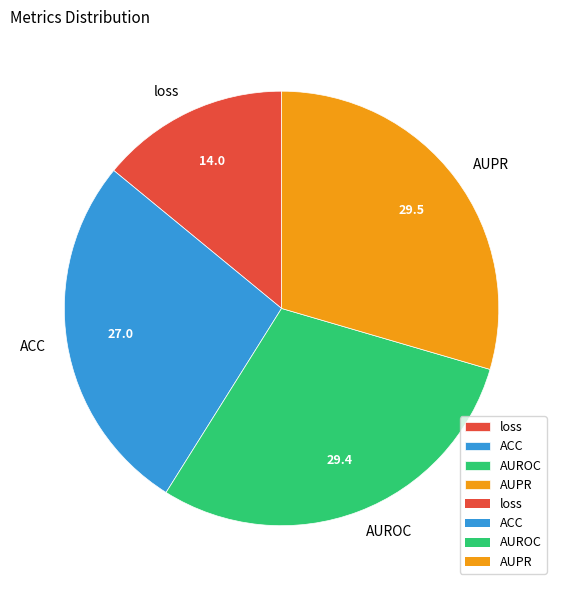

Is it true that AUPR is 30% of the pie?

True